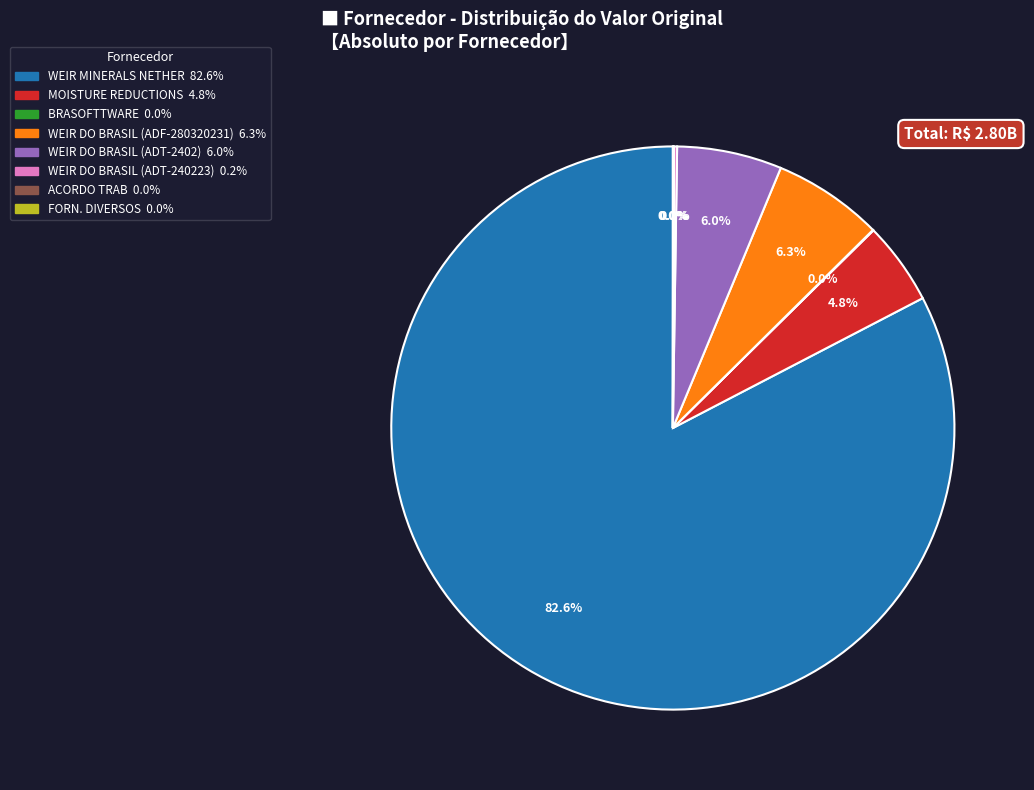

To the nearest percent, what is the average slice percentage?

12%